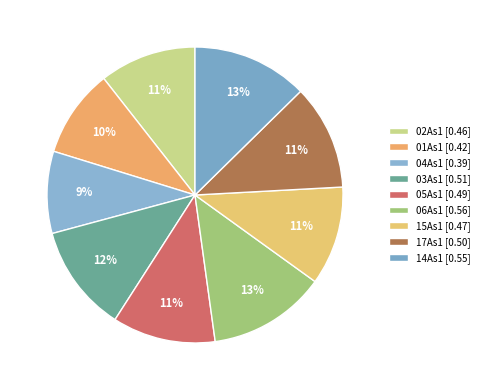

To the nearest percent, what is the difference between the largest and smallest slice percentages?

4%